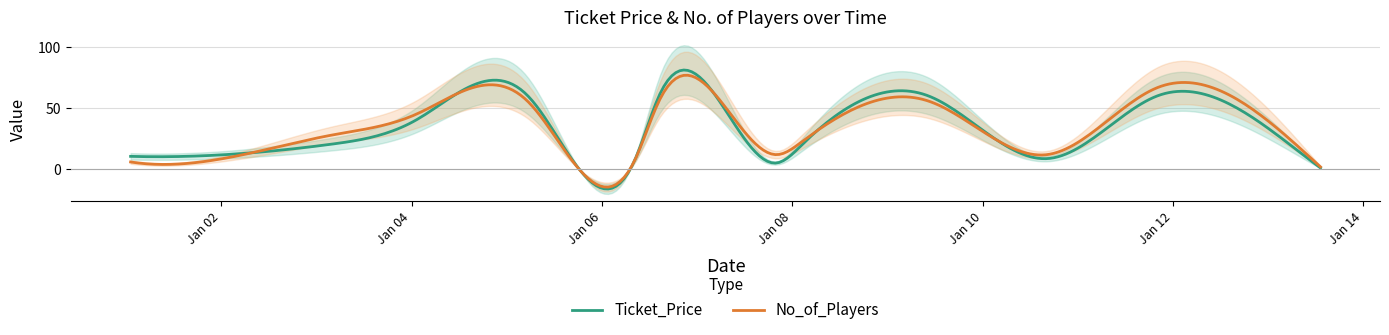

What is the sum of all No_of_Players values?

10609.8